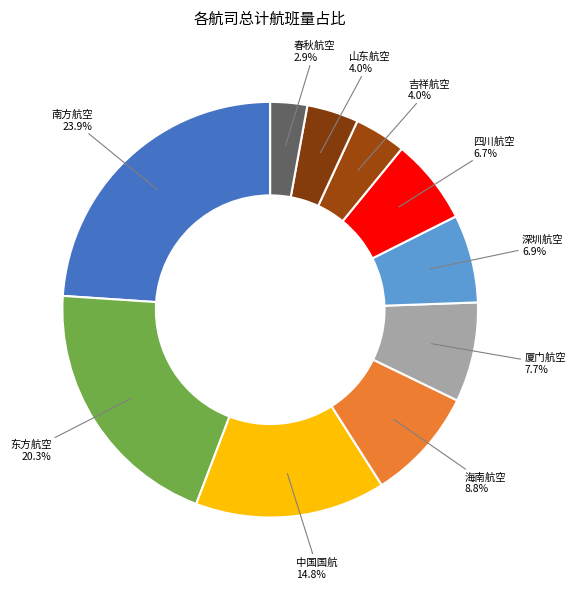

What percentage is the 吉祥航空 slice, to the nearest percent?

4%